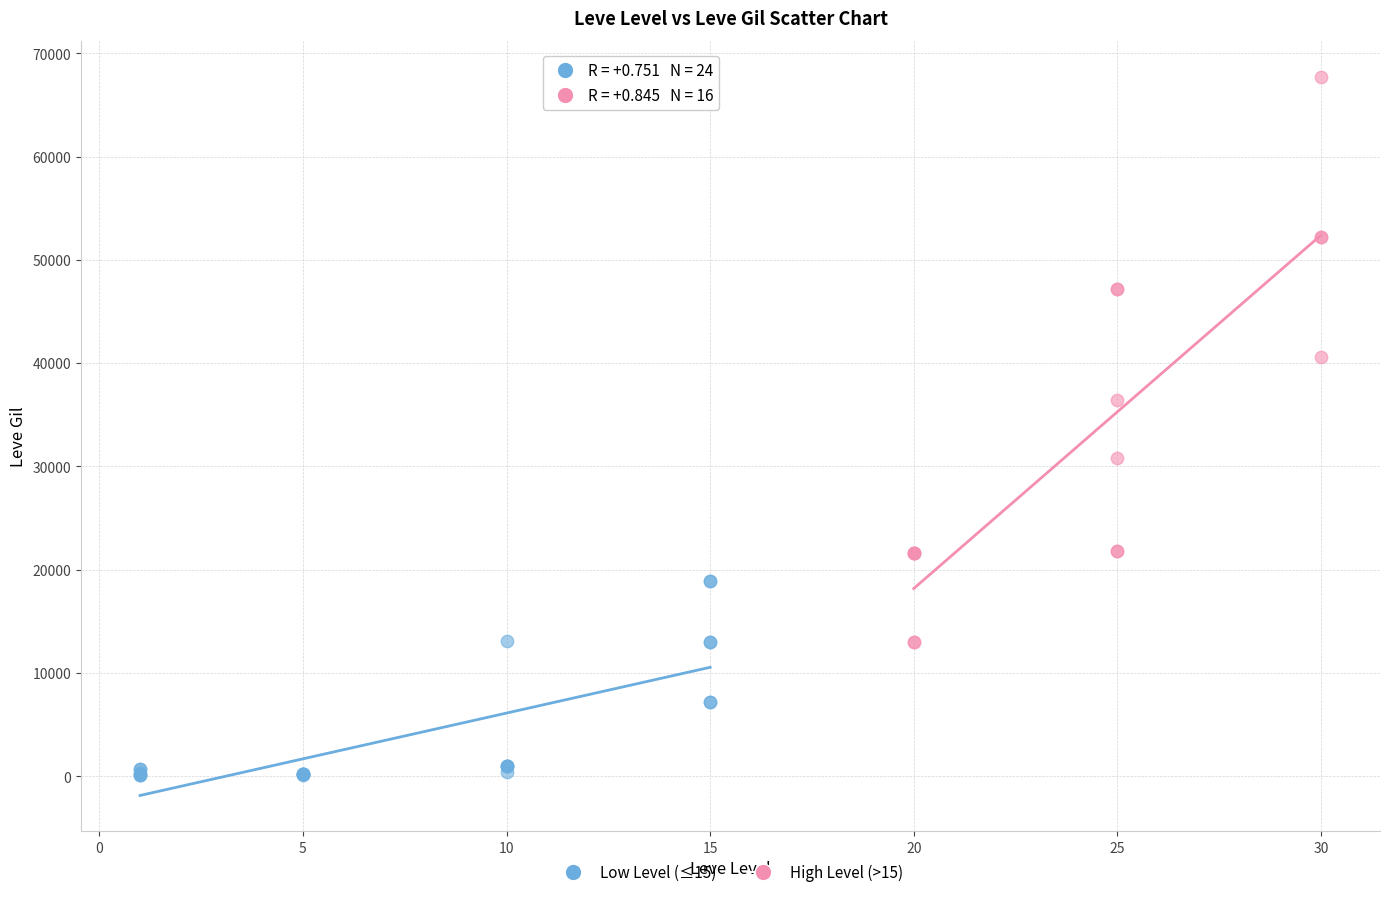

Which series contains the highest Y value?

High Level (>15)